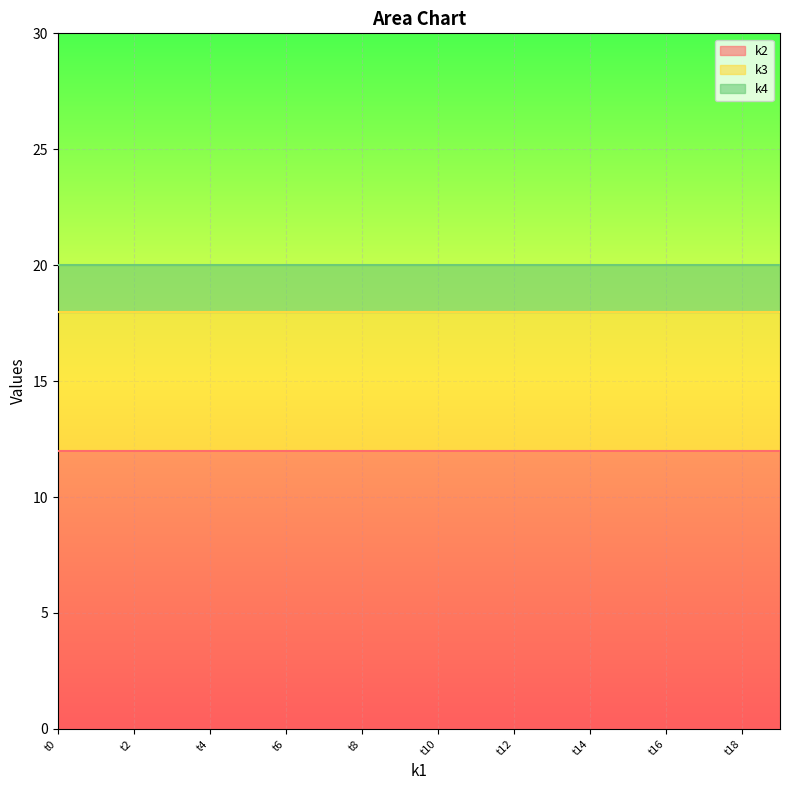

Reading left to right, extract all data points from this chart.

k2: t0=12	t1=12	t2=12	t3=12	t4=12	t5=12	t6=12	t7=12	t8=12	t9=12	t10=12	t11=12	t12=12	t13=12	t14=12	t15=12	t16=12	t17=12	t18=12	t19=12
k3: t0=18	t1=18	t2=18	t3=18	t4=18	t5=18	t6=18	t7=18	t8=18	t9=18	t10=18	t11=18	t12=18	t13=18	t14=18	t15=18	t16=18	t17=18	t18=18	t19=18
k4: t0=20	t1=20	t2=20	t3=20	t4=20	t5=20	t6=20	t7=20	t8=20	t9=20	t10=20	t11=20	t12=20	t13=20	t14=20	t15=20	t16=20	t17=20	t18=20	t19=20